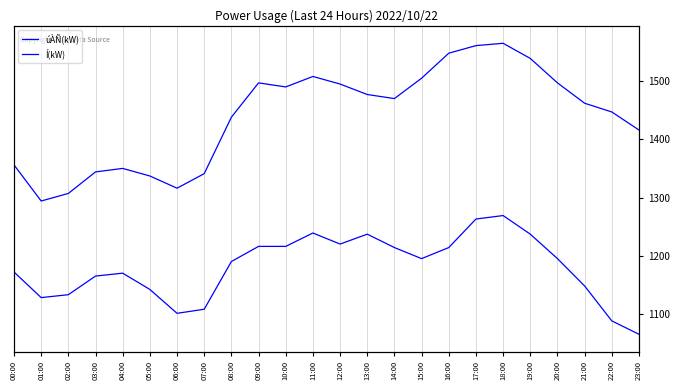

What is the highest value of the Í(kW) series?

1565